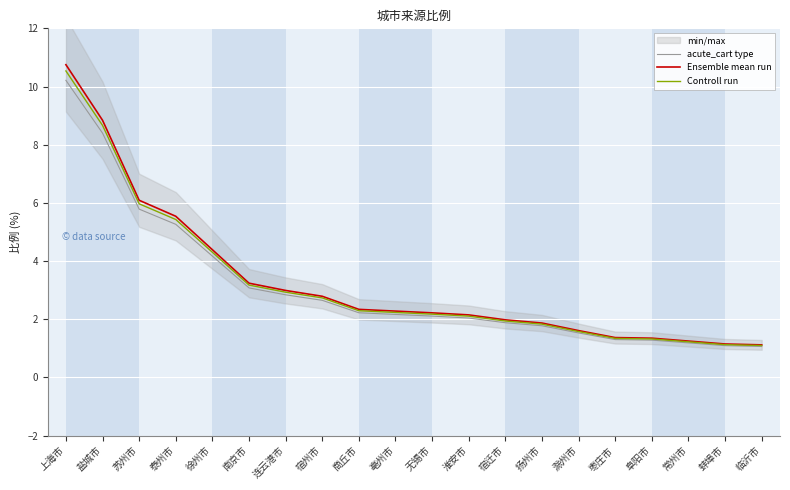

Is this an area chart (filled region under the line)?

No